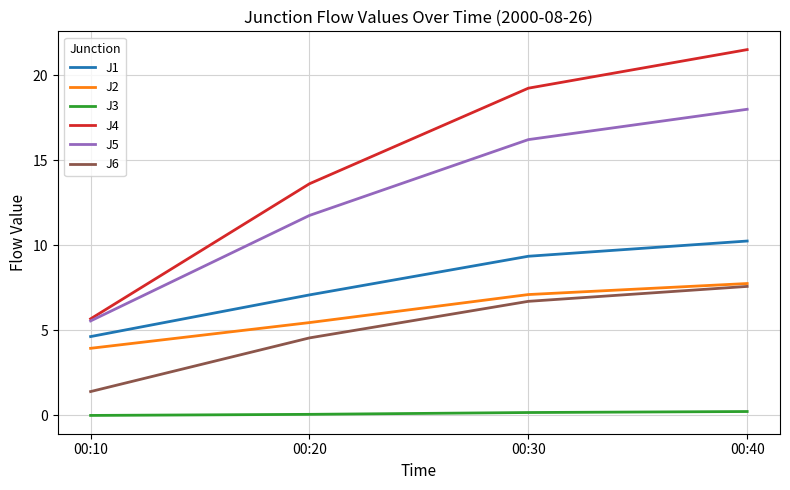

What is the total value across all series at 00:10?

21.2